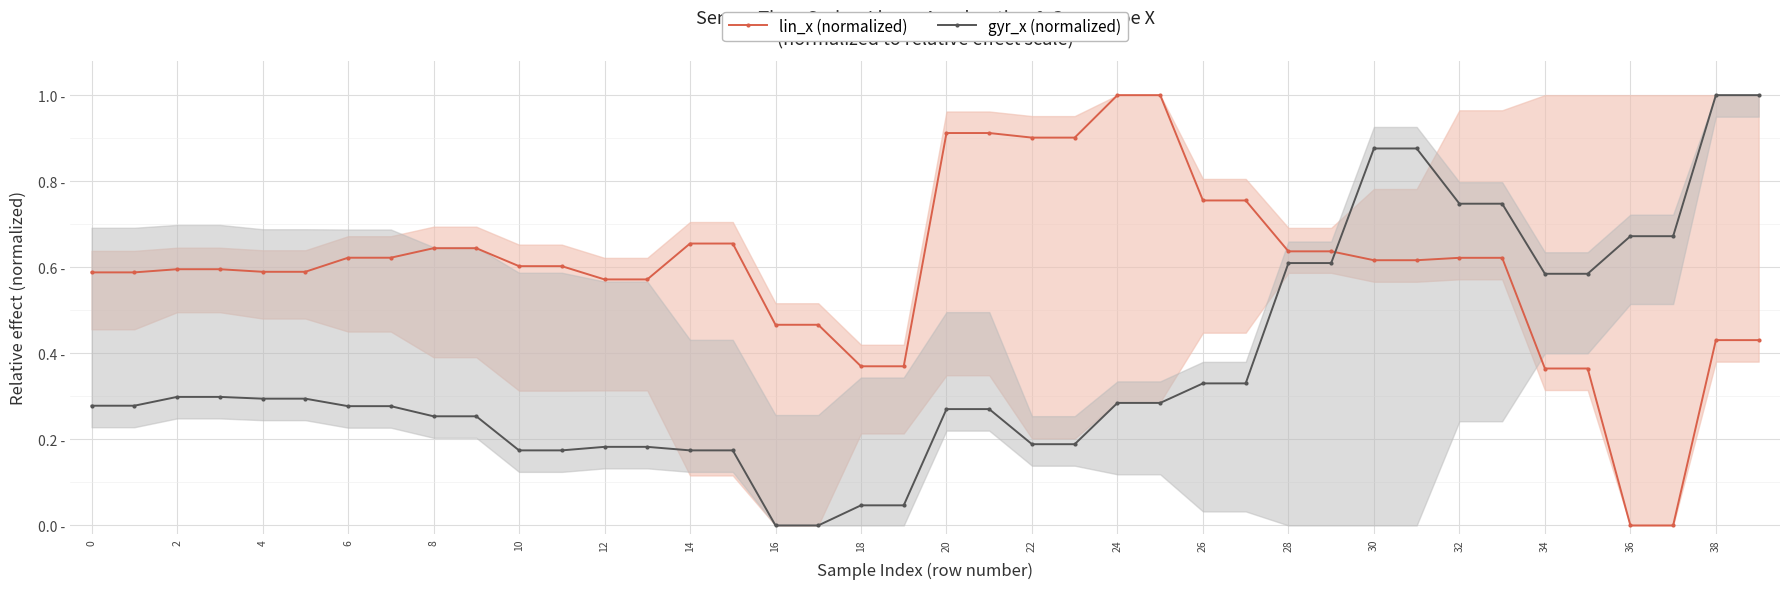

What is the label of the 35th point from the left?

34